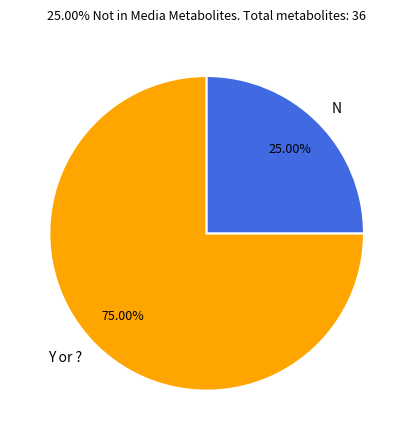

What is the largest slice in the pie chart?

Y or ?